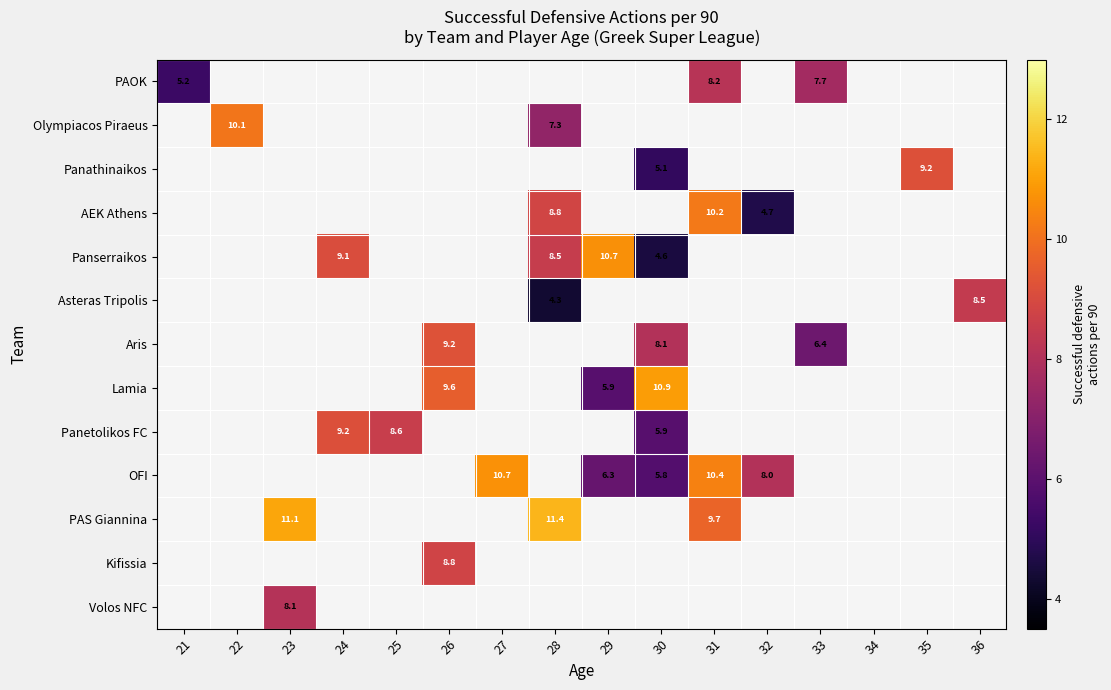

At which label does Lamia first exceed 5?

26